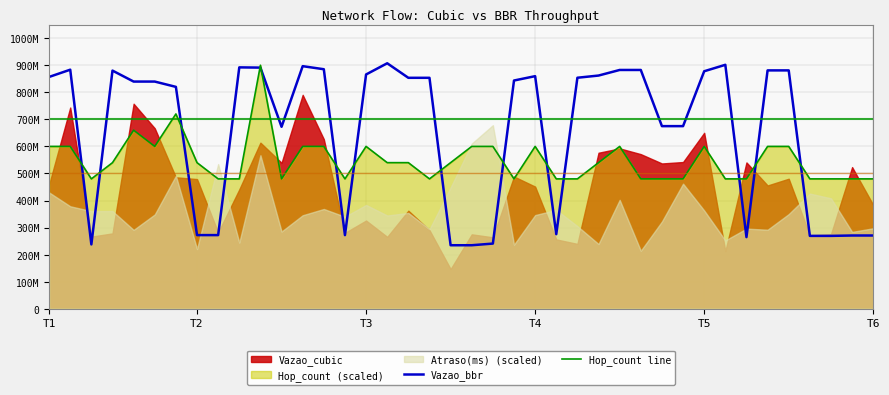

What is the label of the 11th point from the right?

29